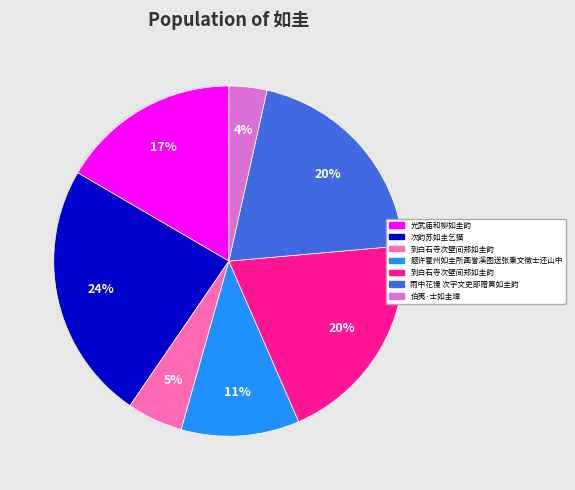

Is there a majority slice in this chart?

No